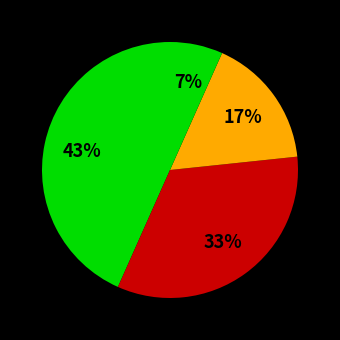

How many segments does this pie chart have?

4